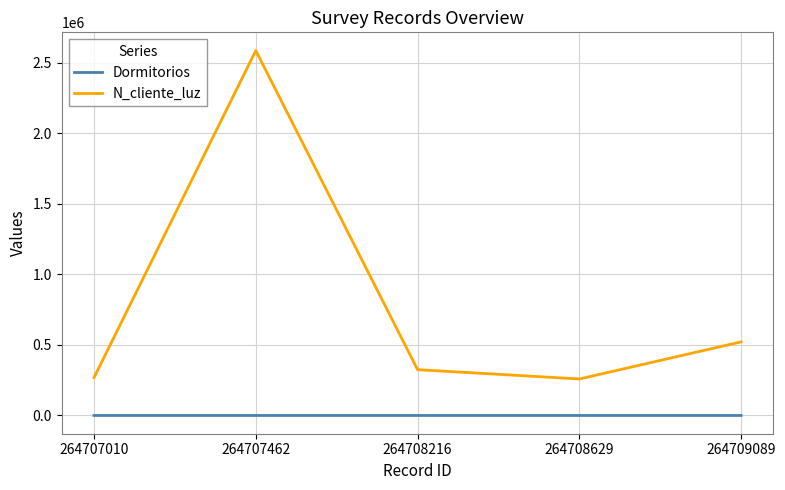

Is it true that N_cliente_luz equals 129979 at 264707010?

False